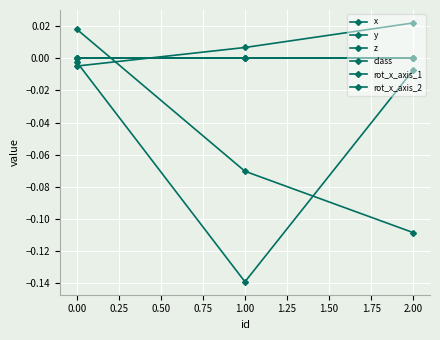

Reading left to right, list all the values displayed in this chart.

x: -0.0	-0.1	-0.0
y: 0.0	-0.1	-0.1
z: -0.0	0.0	0.0
class: 0.0	0.0	0.0
rot_x_axis_1: 0.0	0.0	0.0
rot_x_axis_2: 0.0	0.0	0.0